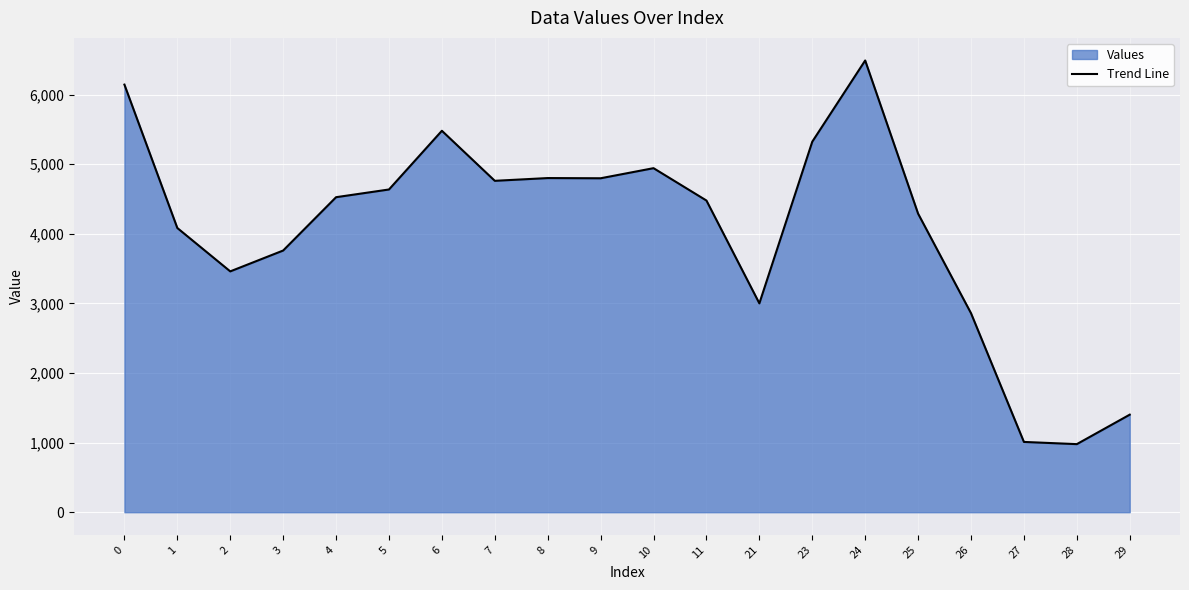

True or false: the data has more than 0 interior local peaks.

True